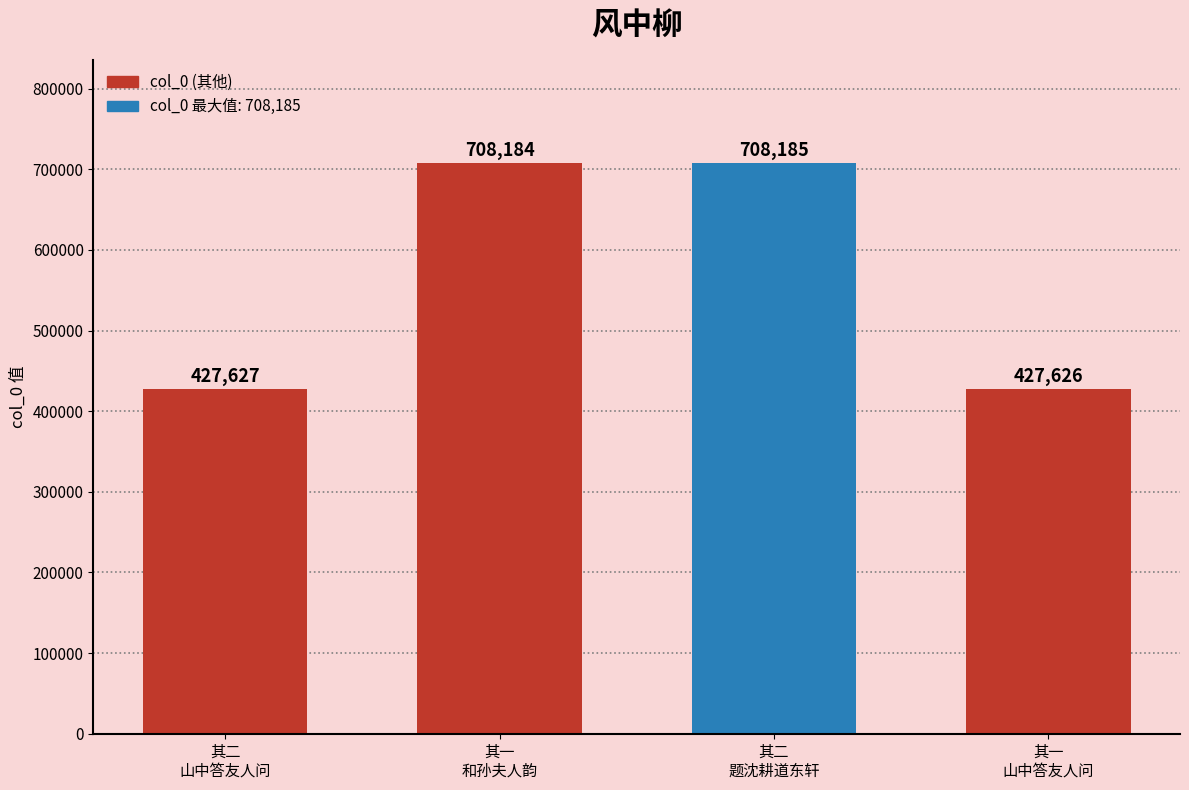

List the labels in order of value, largest first.

其二
题沈耕道东轩, 其一
和孙夫人韵, 其二
山中答友人问, 其一
山中答友人问